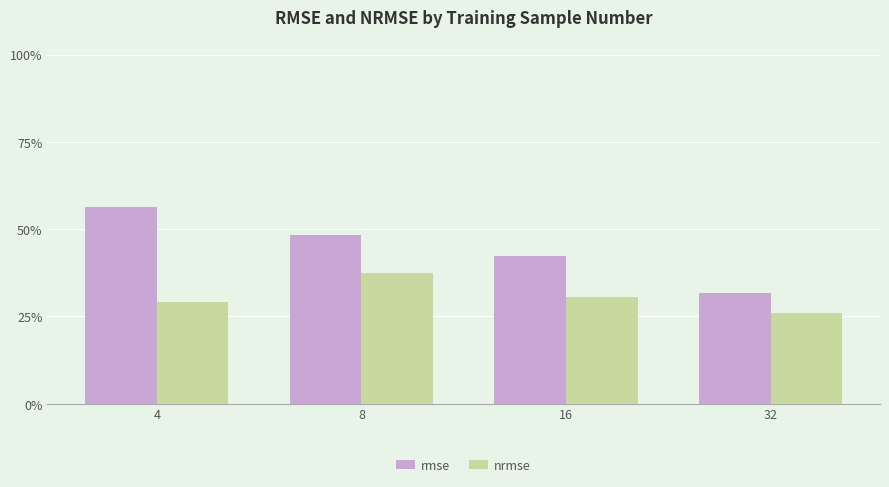

Between 8 and 16, which is larger?

8